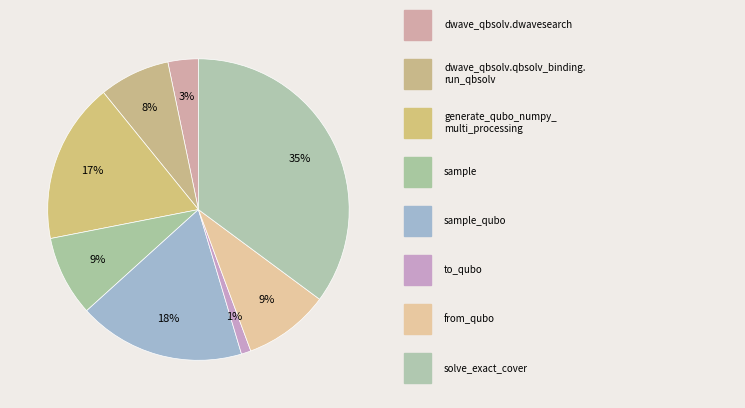

How many slices are in this pie chart?

8